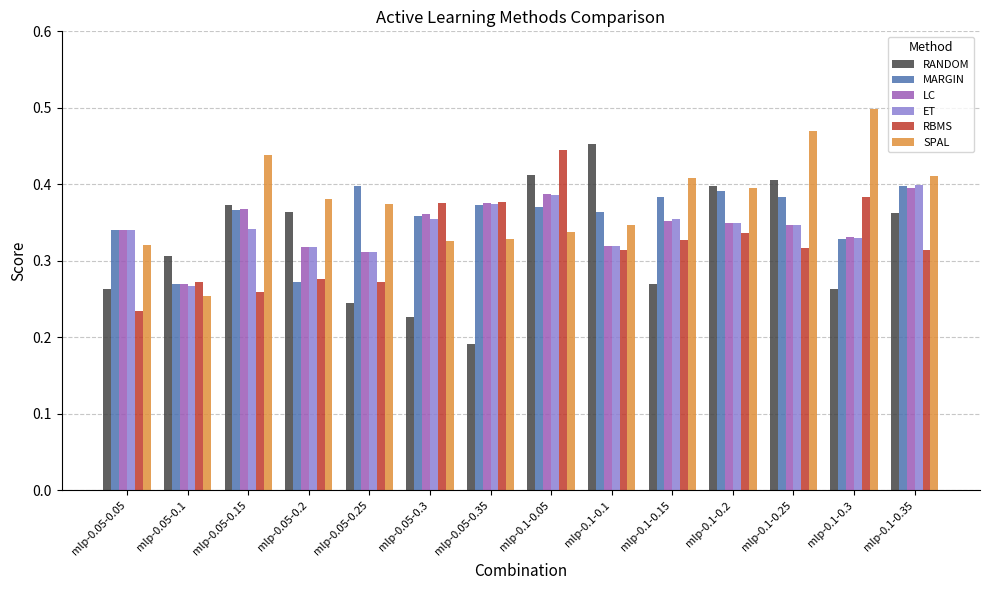

At which label is SPAL closest to 0?

mlp-0.05-0.1